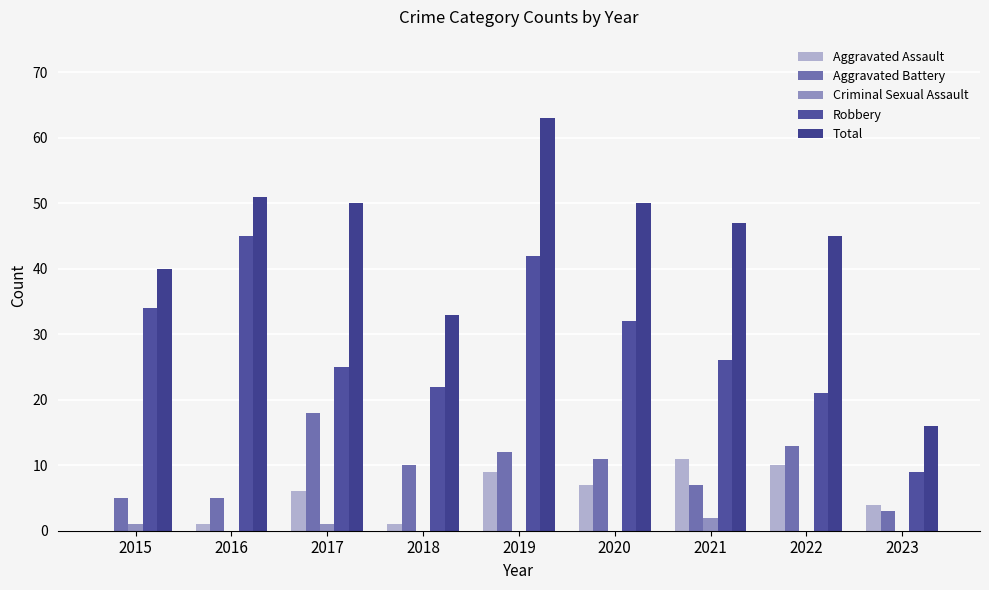

What is the greatest value displayed?

63